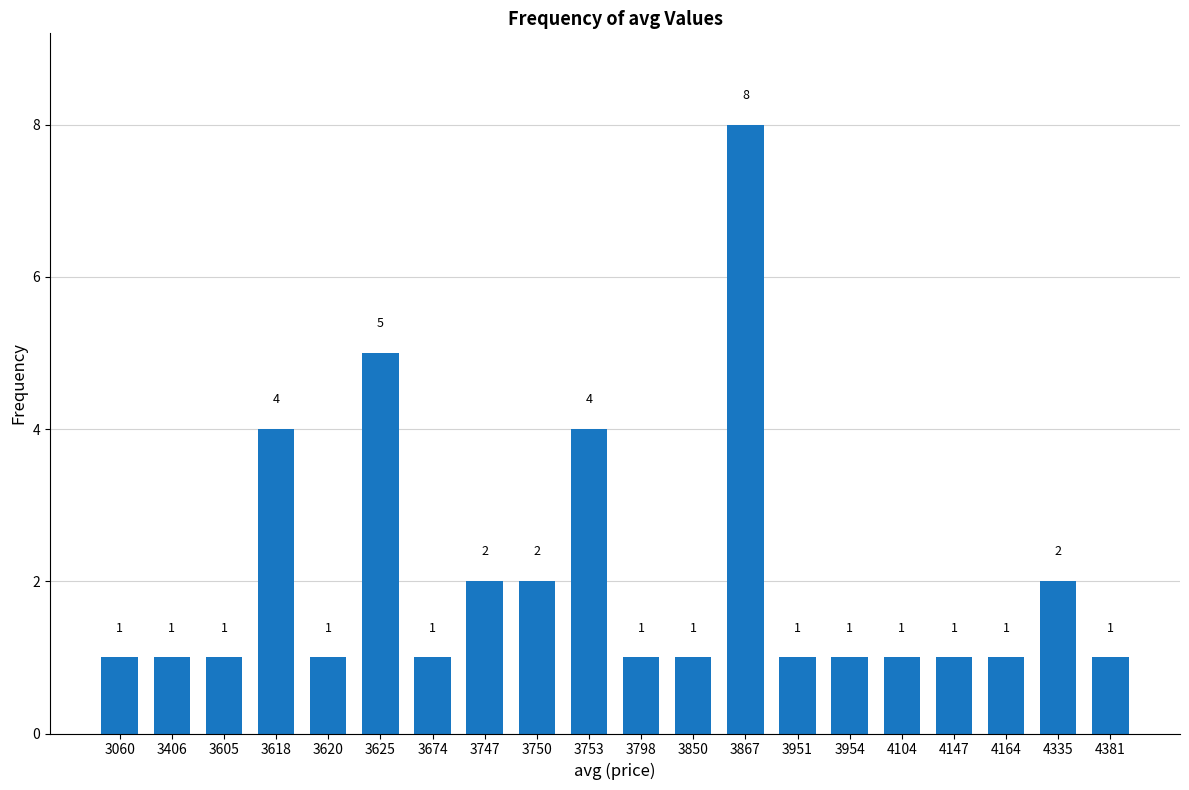

What is the ratio of the value at 3625 to the value at 3798?

5.0